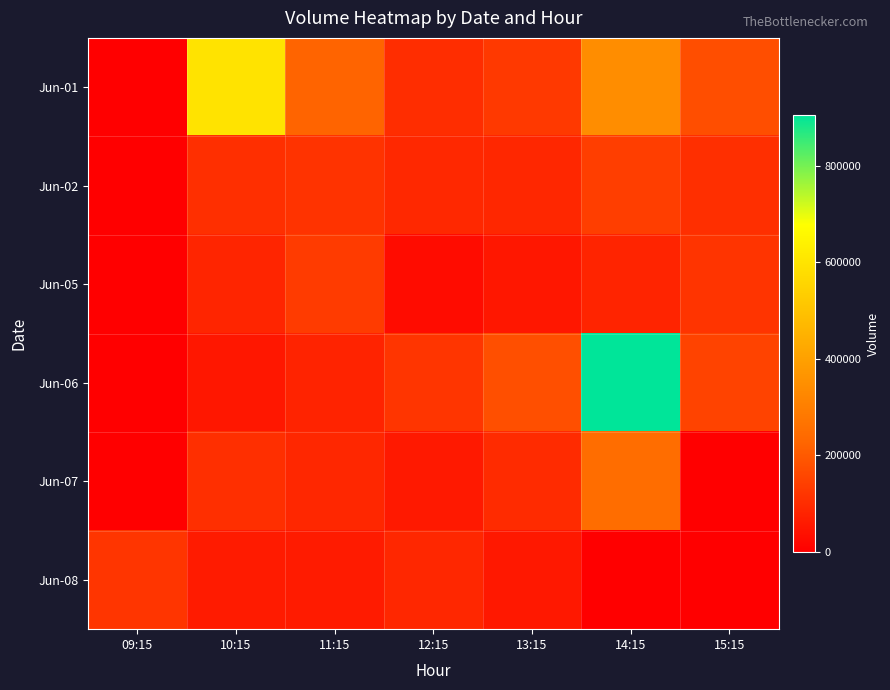

Between 10:15 and 12:15, which series saw the biggest shift?

Jun-01